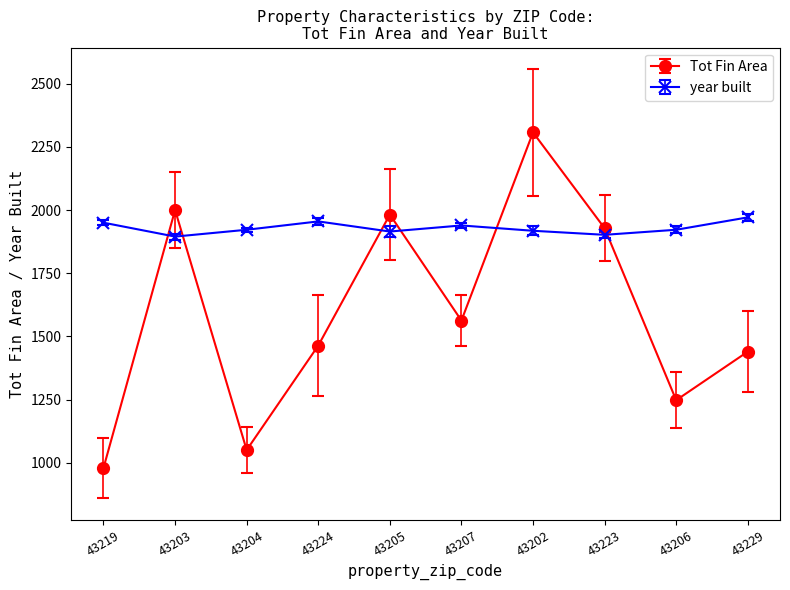

What is the approximate value of Tot Fin Area at 43219?

980